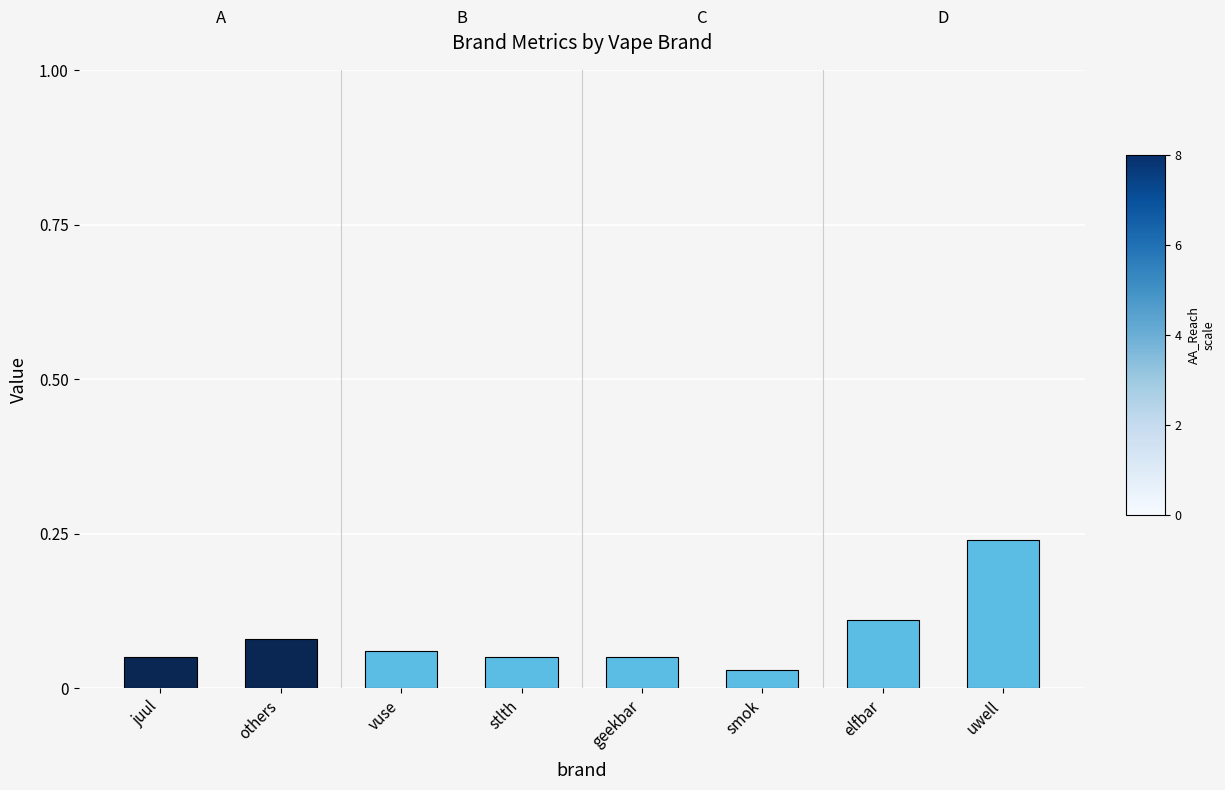

What is the change in value from stlth to elfbar?

+0.1